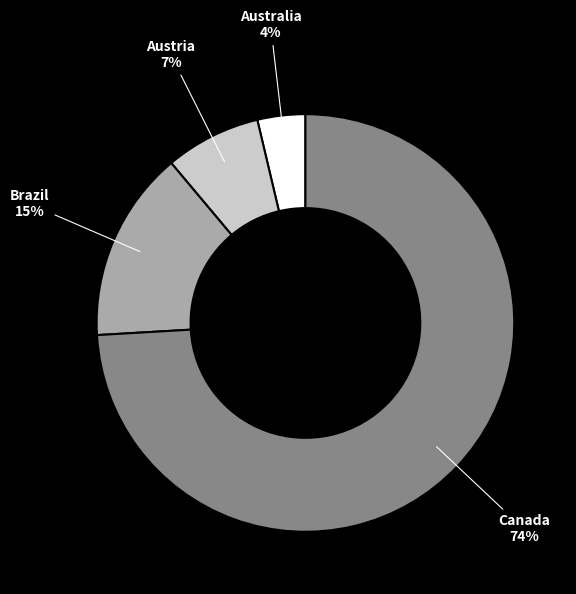

To the nearest percent, what is the average slice percentage?

25%